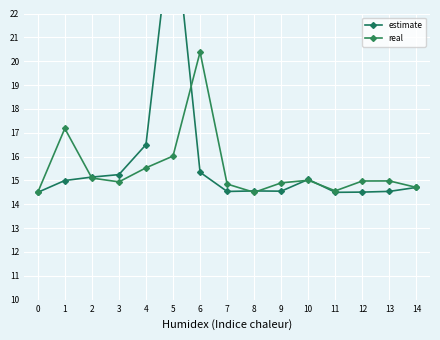

What is the value of the real point at the 4th from the left?

14.9